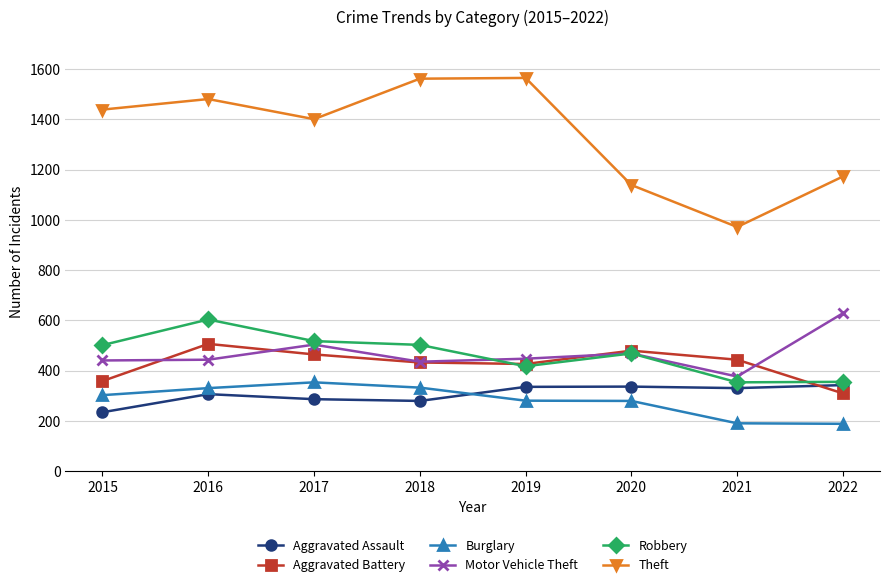

At which category is the sum across all series the highest?

2016